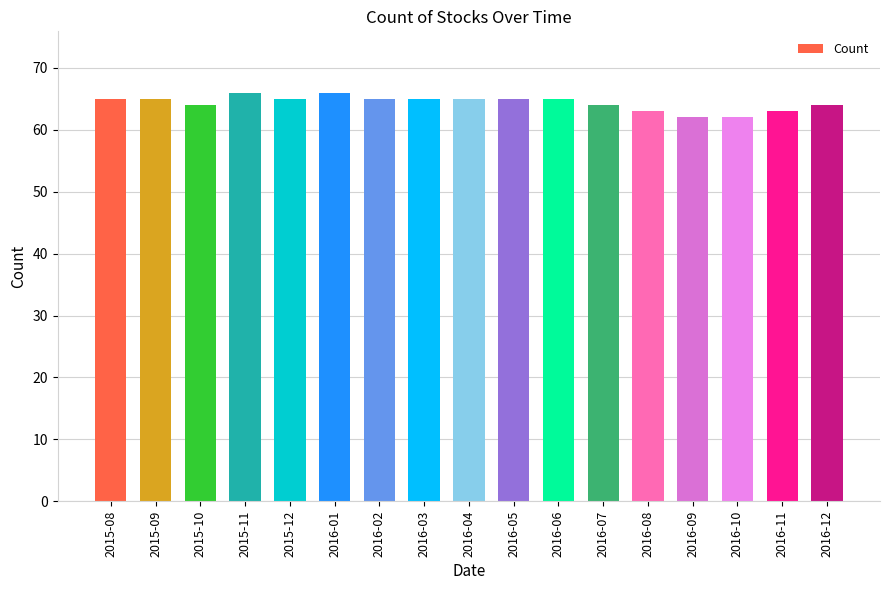

What is the smallest value displayed?

62